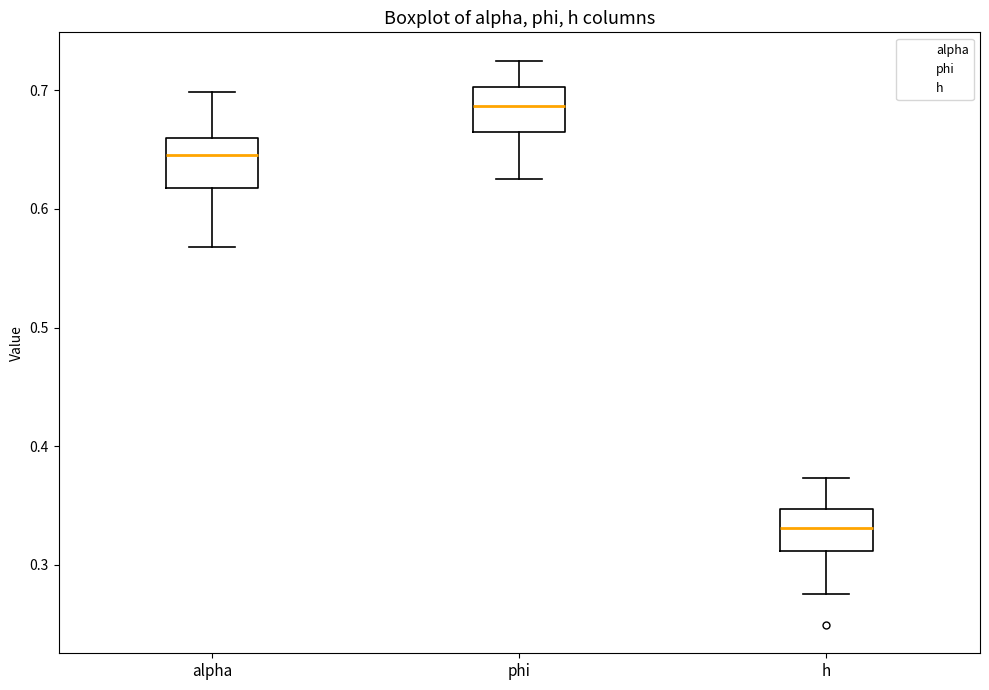

Which box's median line is the lowest?

h